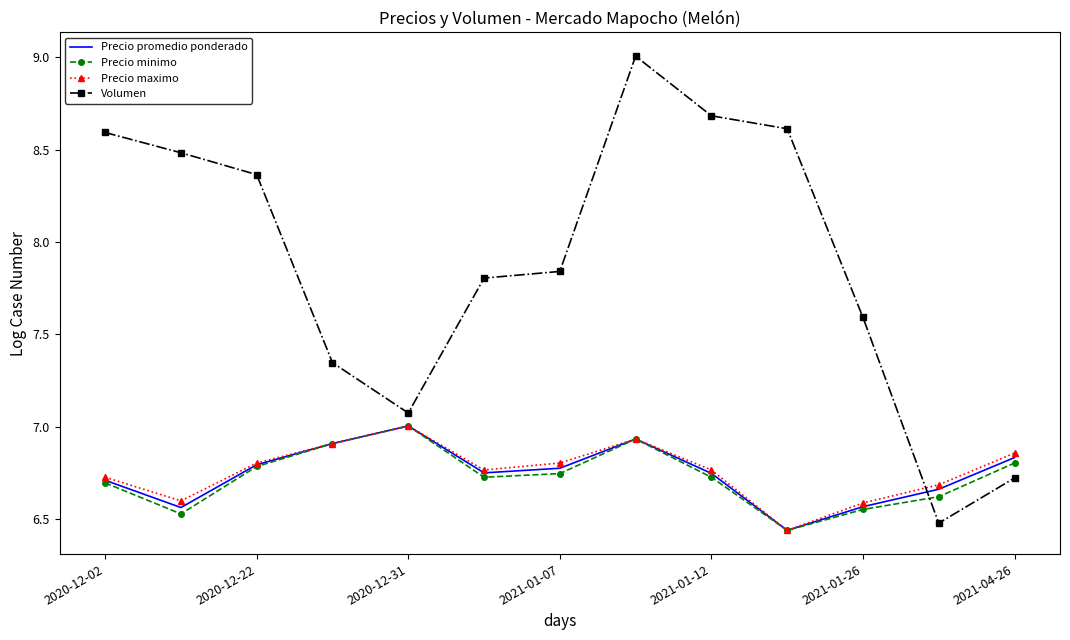

In Precio minimo, how many points are lower than both neighbors (excluding endpoints)?

3